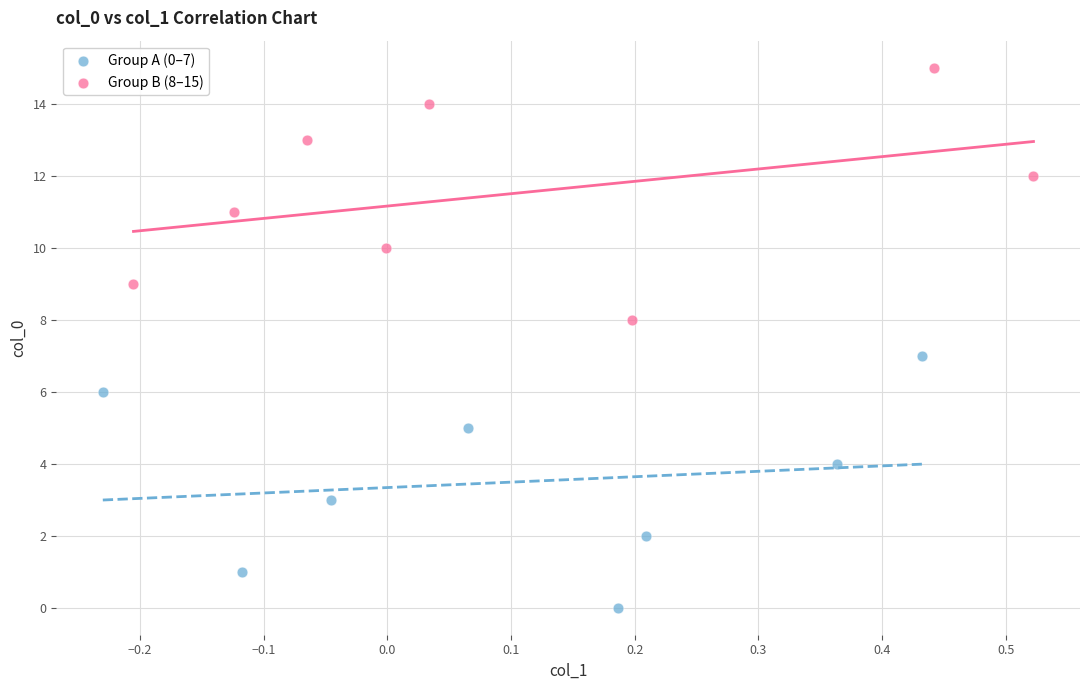

Which series reaches the maximum Y coordinate?

Group B (8–15)